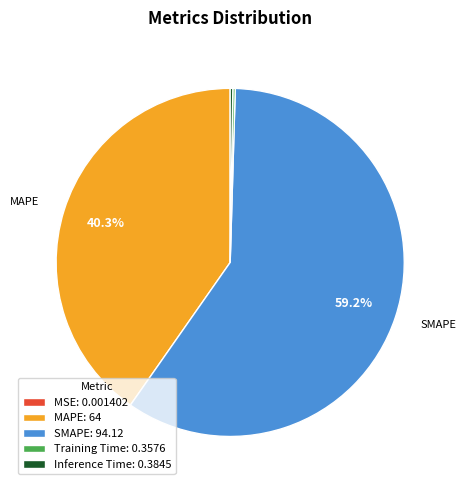

To the nearest percent, what is the difference between the largest and smallest slice percentages?

59%